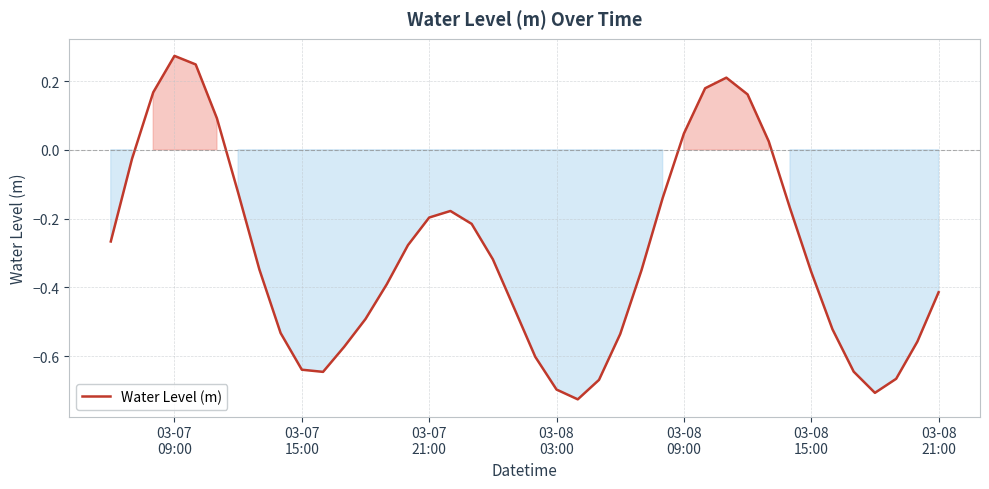

How many values are above zero?

9